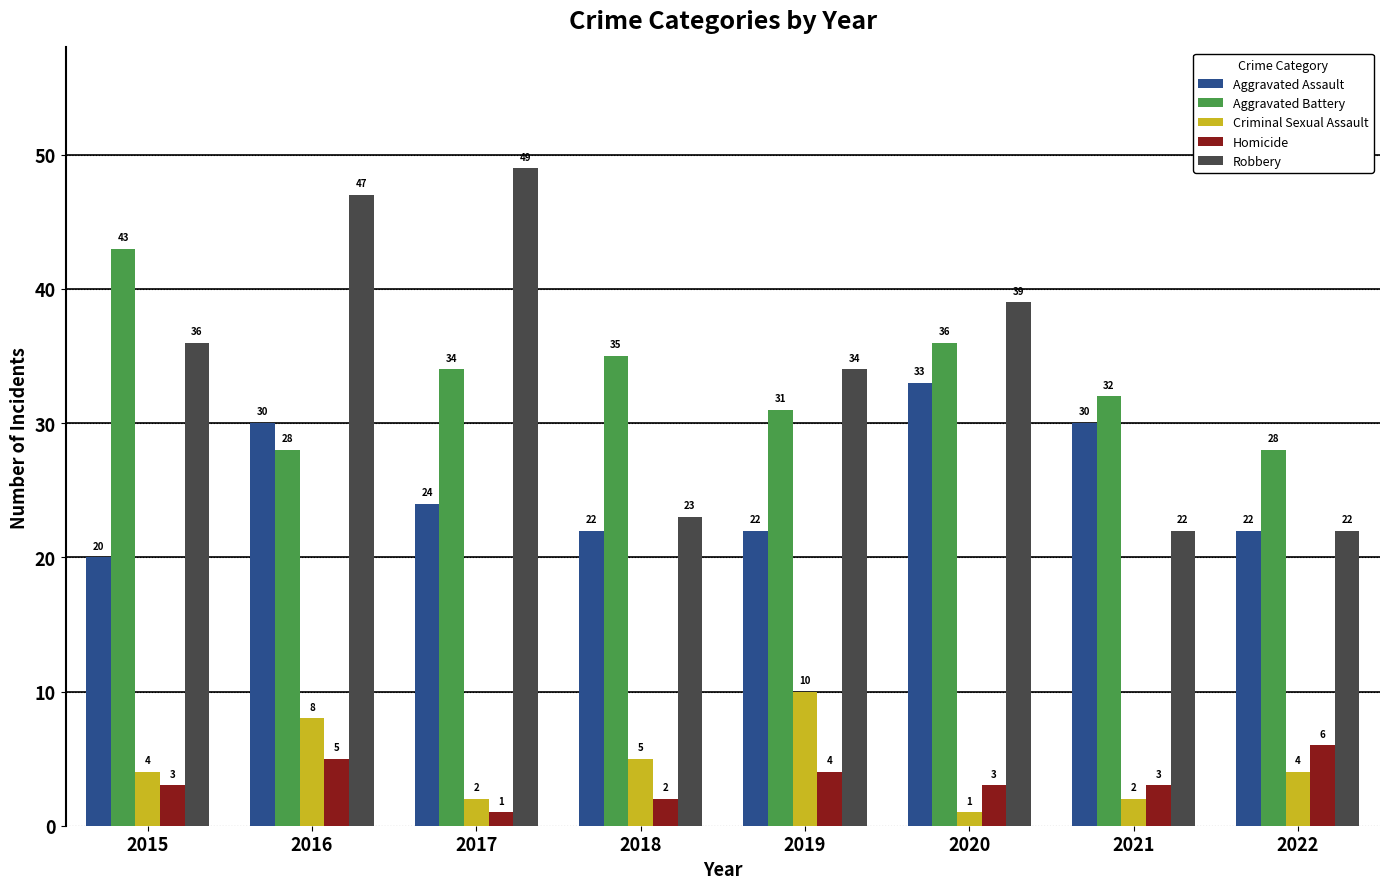

At which category is the sum across all series the highest?

2016